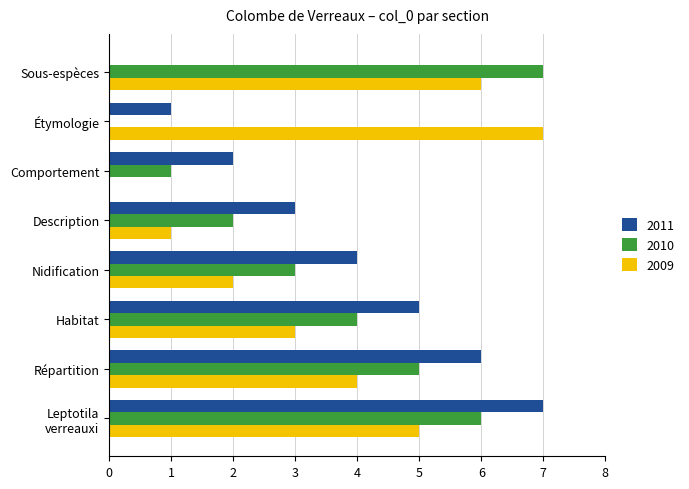

The 2009 series shows 4 at Répartition. True or false?

True